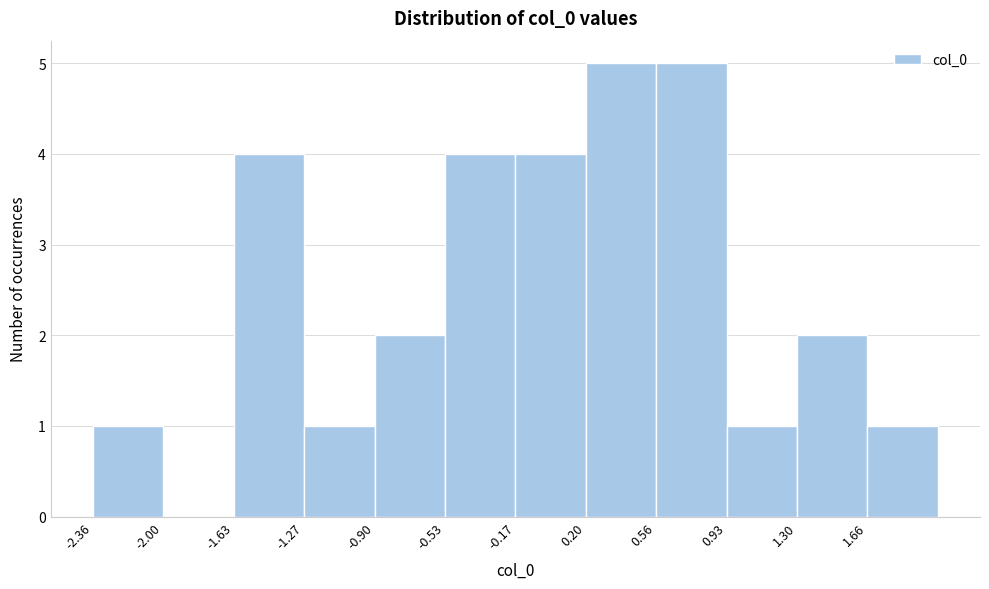

Reading left to right, list every bar in this chart as the range it spans on the x-axis followed by its height. Neither the bar edges nor the heights are printed on the chart, so give them approximately, as read against the axes.

-2.35 to -2.00: 1
-2.00 to -1.65: 0
-1.65 to -1.25: 4
-1.25 to -0.90: 1
-0.90 to -0.55: 2
-0.55 to -0.15: 4
-0.15 to 0.20: 4
0.20 to 0.55: 5
0.55 to 0.95: 5
0.95 to 1.30: 1
1.30 to 1.65: 2
1.65 to 2.05: 1